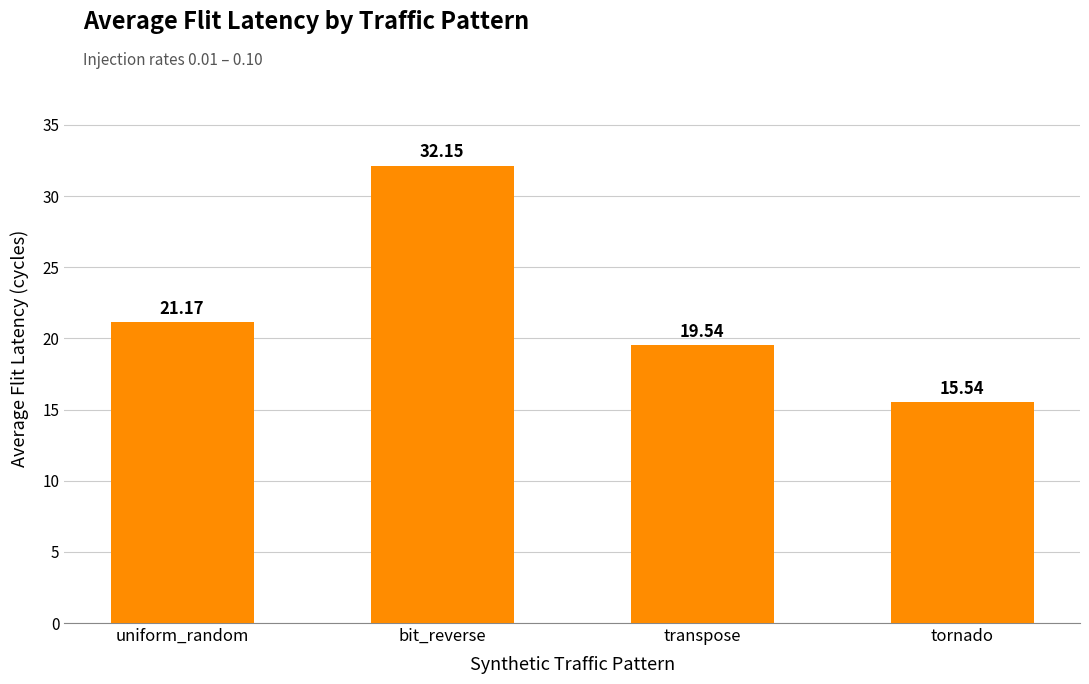

Which category has the lowest value across all series?

tornado